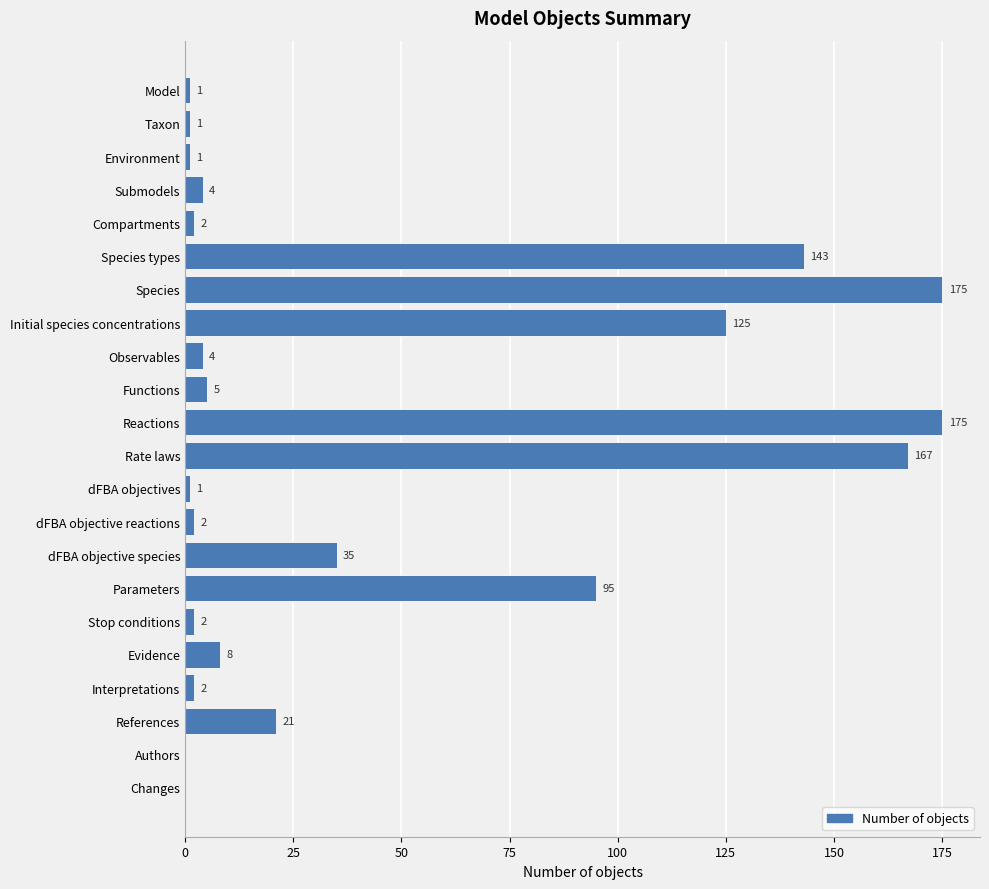

What is the change in value from Submodels to dFBA objective species?

+31